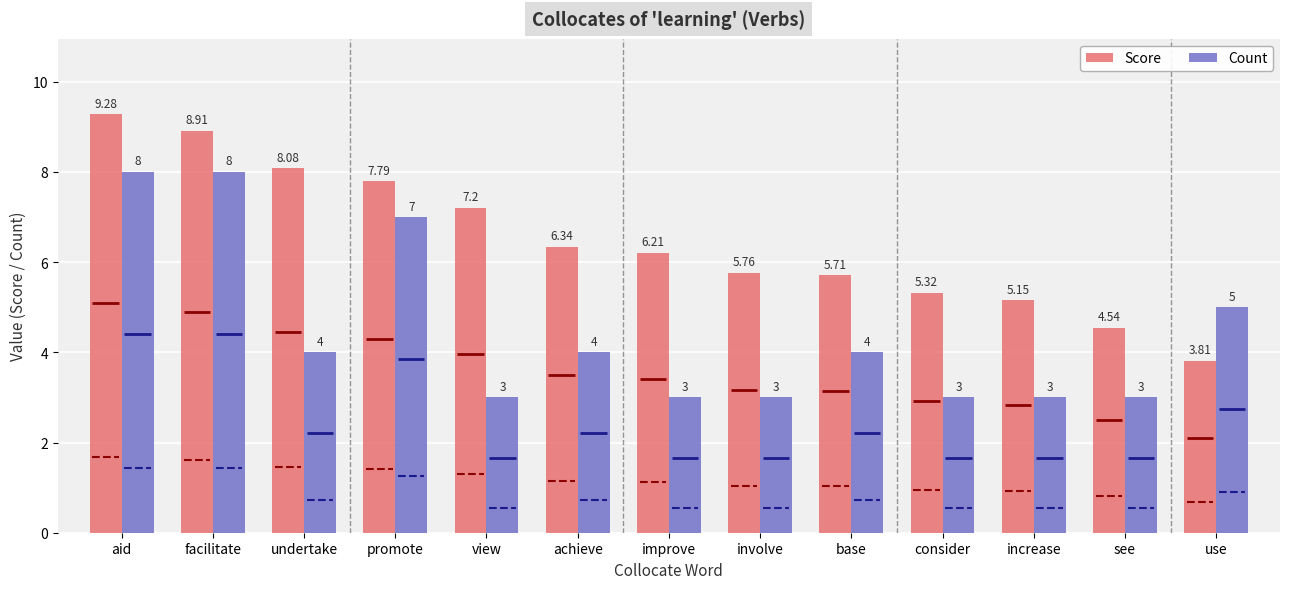

What is the value of the Count bar at the 10th from the left?

3.0